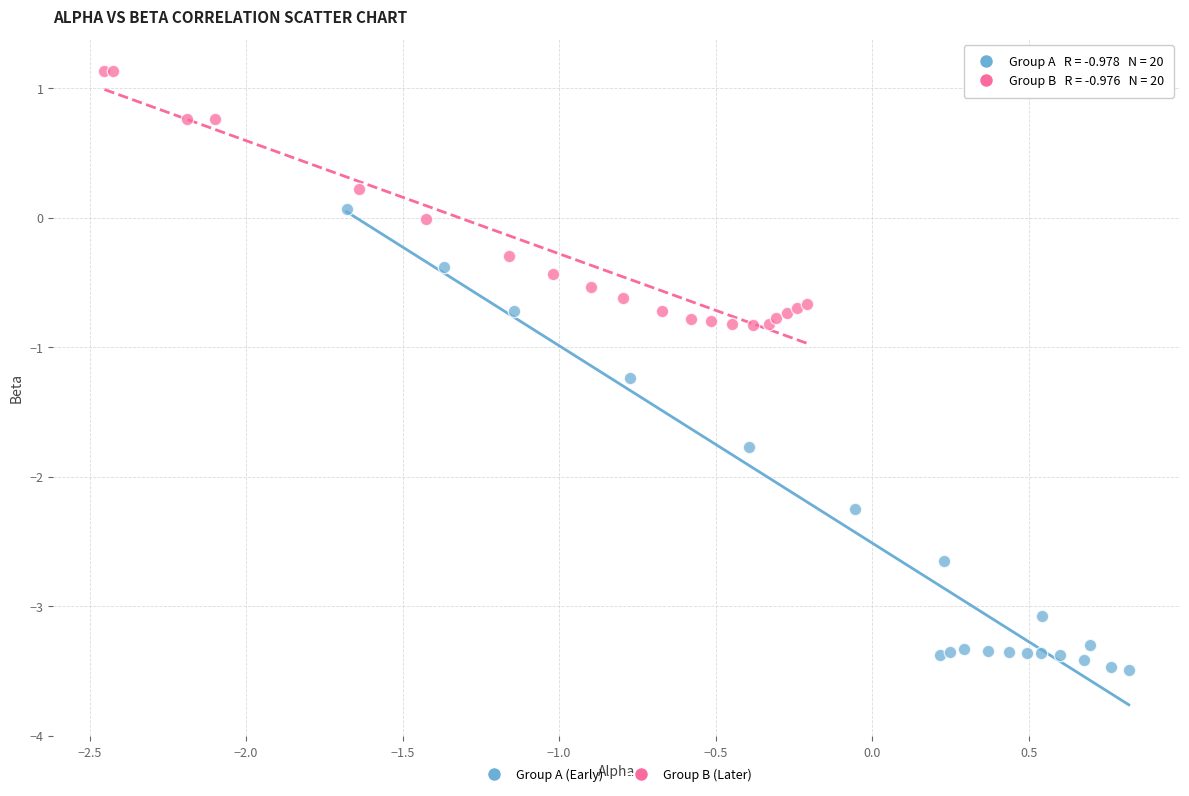

Which series has the largest Y range (max minus min)?

Group A (Early)